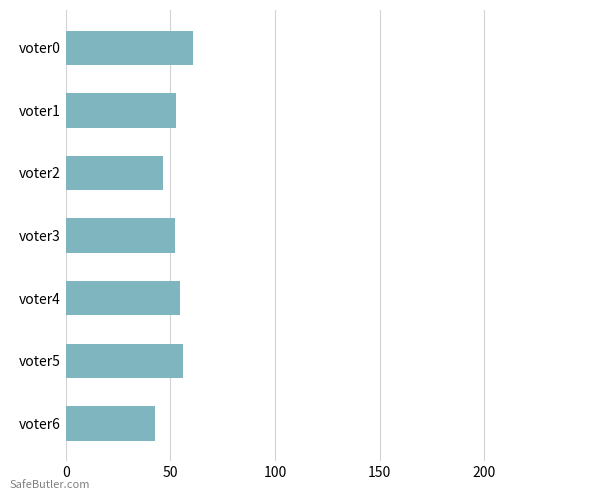

The value at voter1 is 52.5. True or false?

True